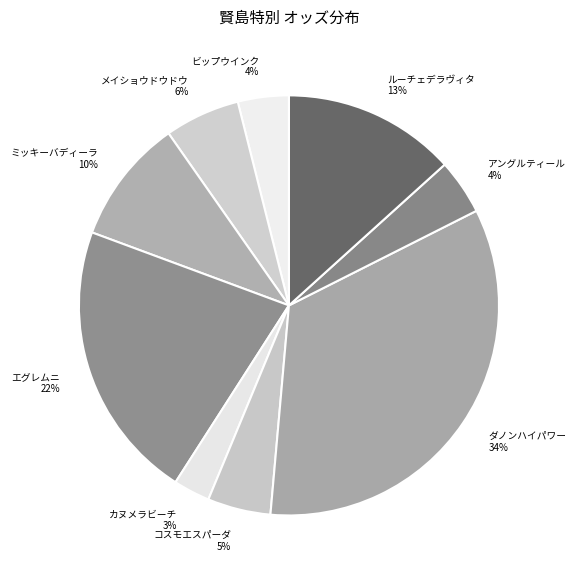

Is the sum of ルーチェデラヴィタ and アングルティール greater than half?

No